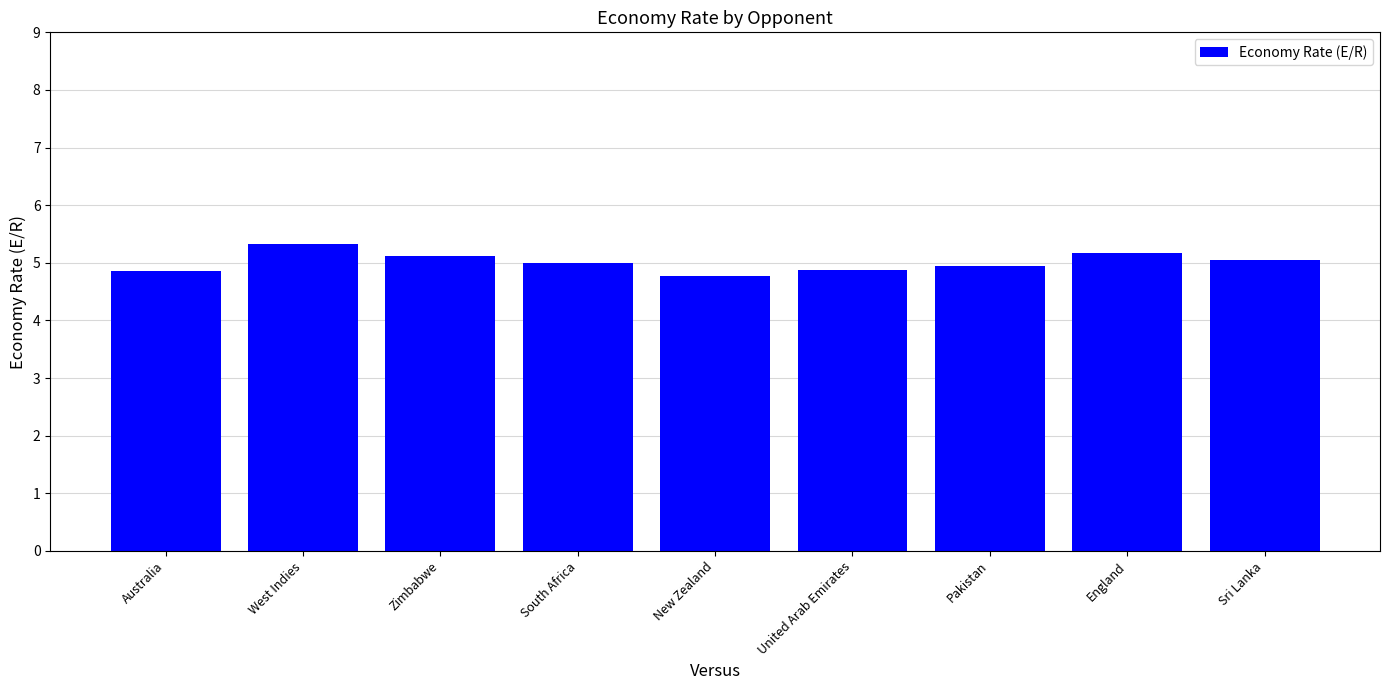

At which category does the chart reach its peak across all series?

West Indies